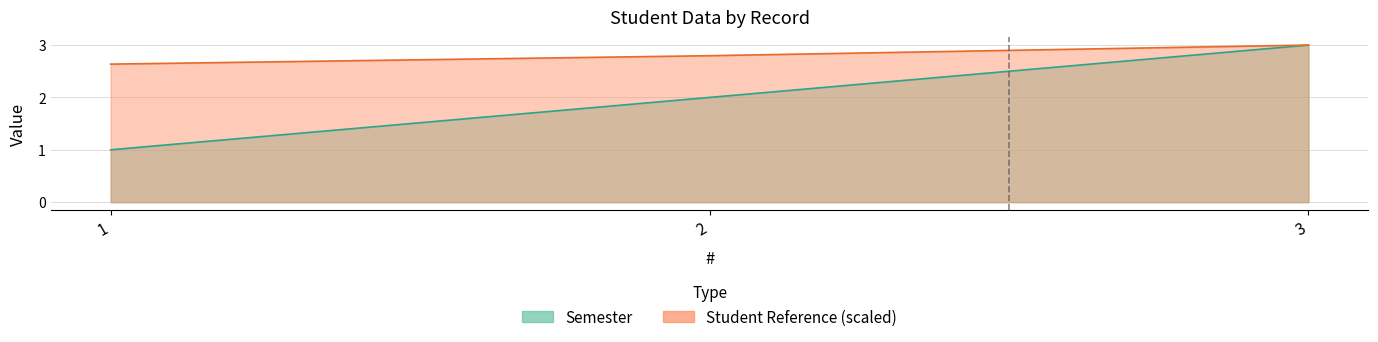

Reading left to right, what are all the values shown in this chart?

Semester: 1=1.0	2=2.0	3=3.0
Student Reference: 1=2.6	2=2.8	3=3.0